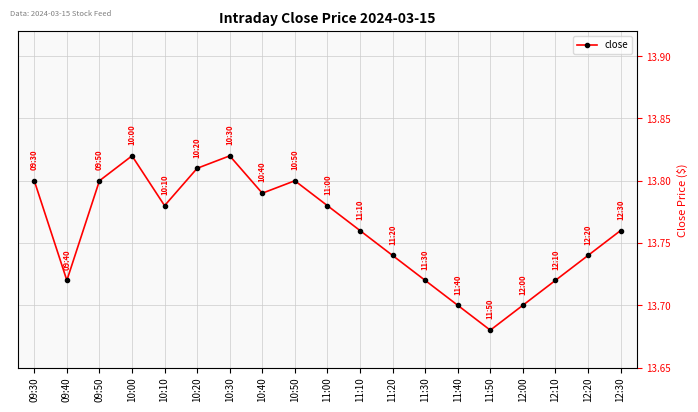

True or false: the data has more than 2 interior local peaks.

True